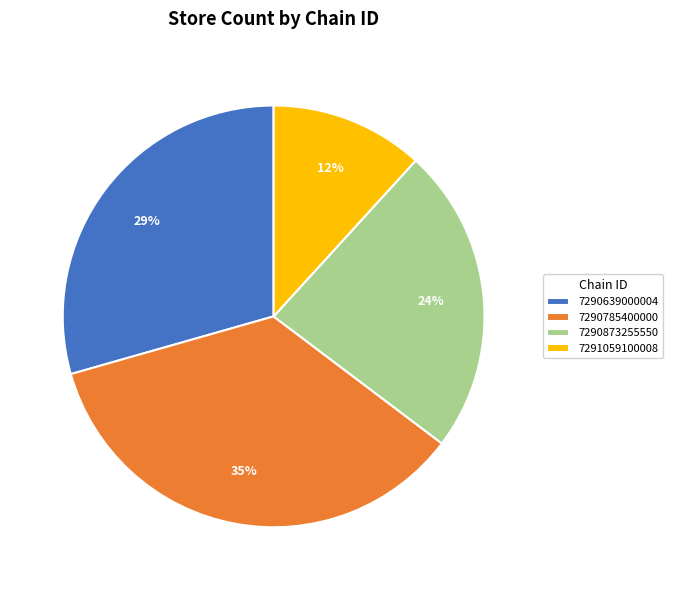

To the nearest percent, what is the combined percentage of 7290639000004 and 7290873255550?

53%